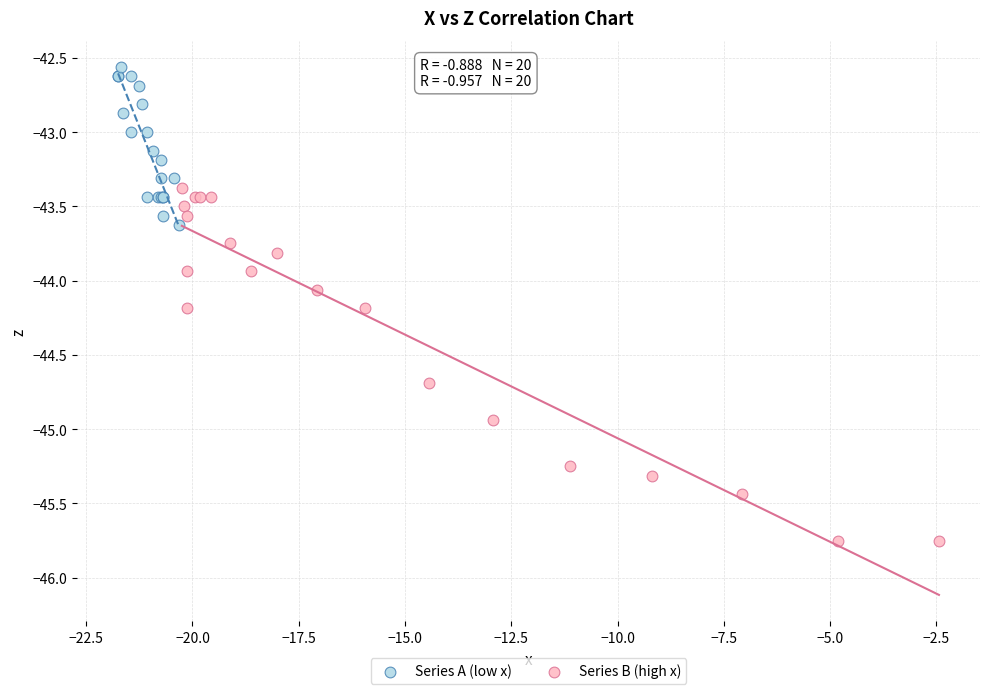

Which series has the largest Y range (max minus min)?

Series B (high x)